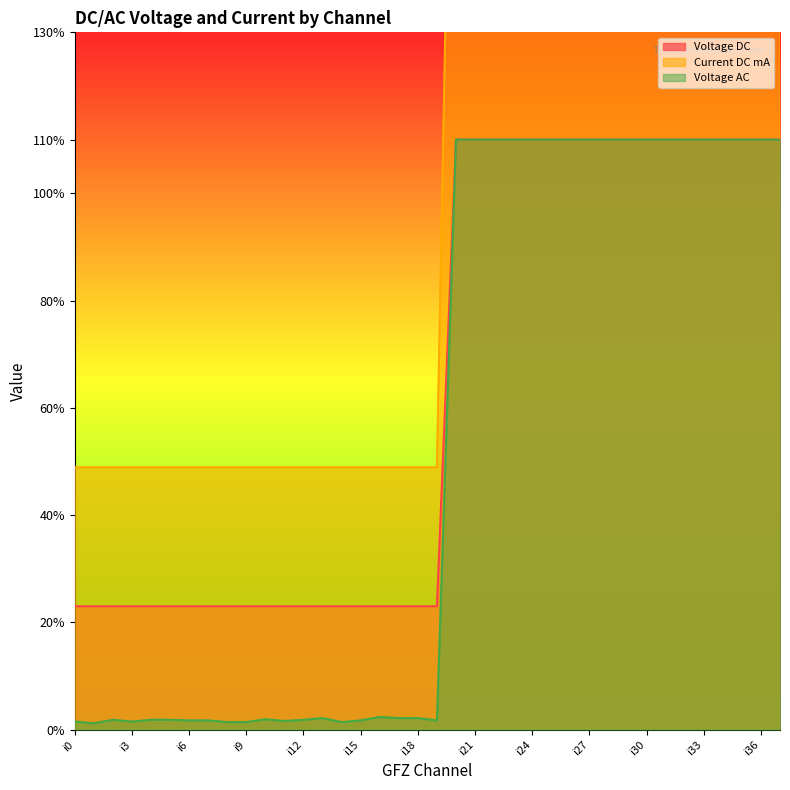

List the labels in order of Voltage DC value, largest first.

i20, i21, i22, i23, i24, i25, i26, i27, i28, i29, i30, i31, i32, i33, i34, i35, i36, i37, i0, i1, i2, i3, i4, i5, i6, i7, i8, i9, i10, i11, i12, i13, i14, i15, i16, i17, i18, i19